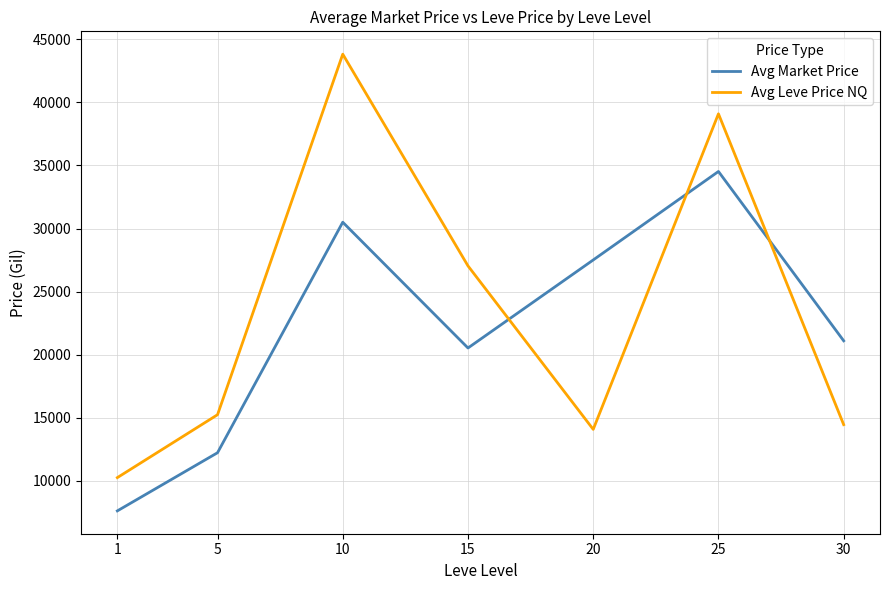

Where is the first local minimum for Avg Market Price?

15